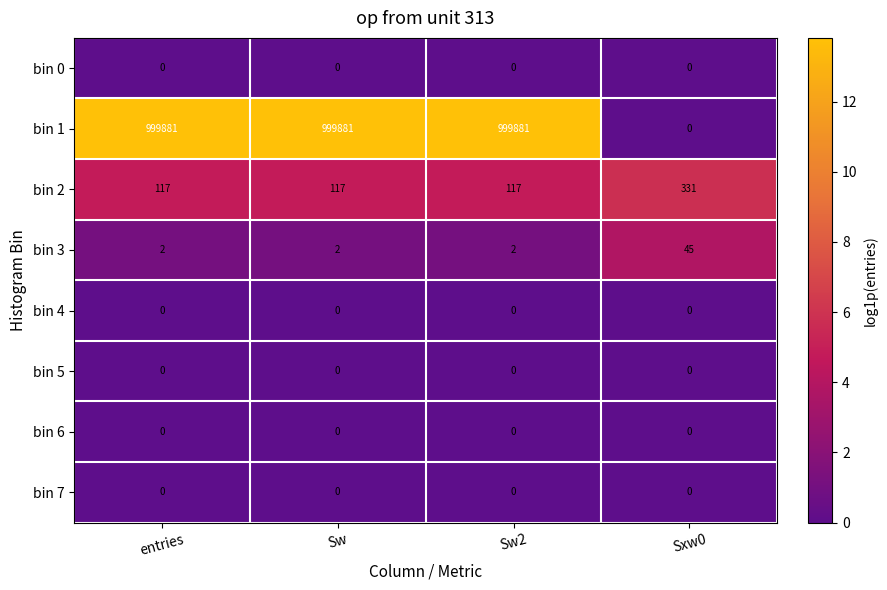

Which series has the largest total across all categories?

bin 1